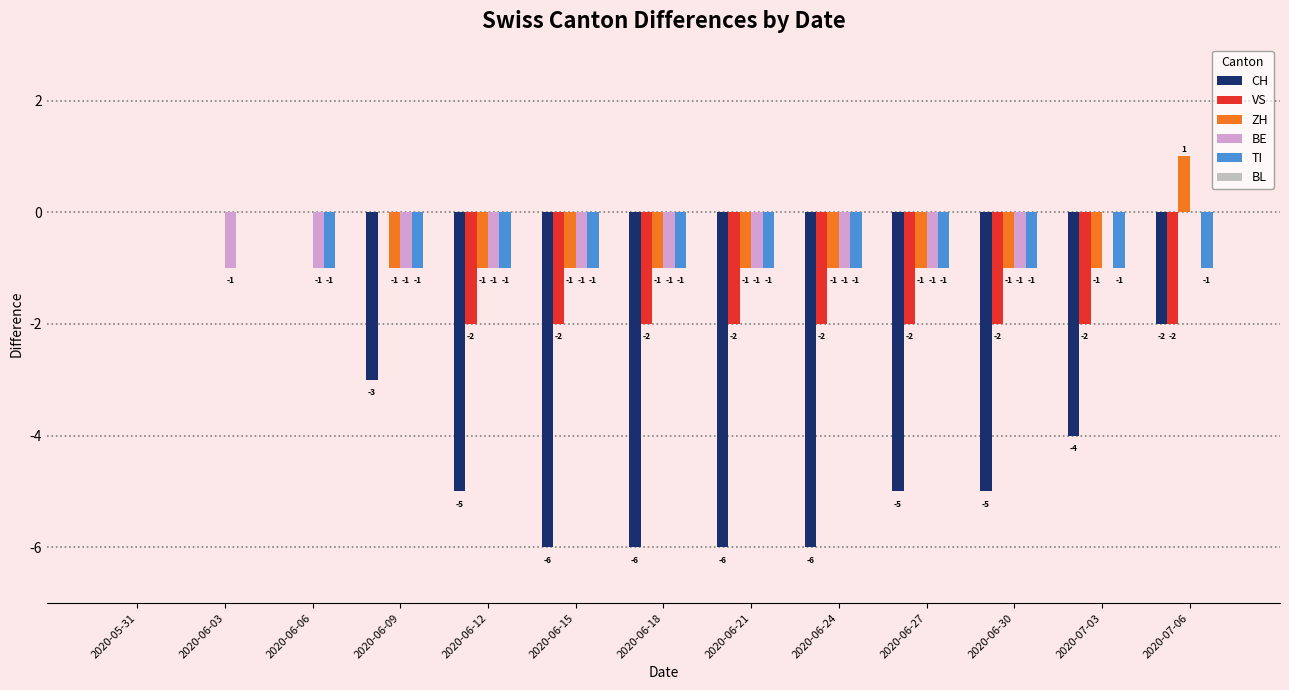

Reading right to left, list all the values displayed in this chart.

CH: 2020-07-06=-2	2020-07-03=-4	2020-06-30=-5	2020-06-27=-5	2020-06-24=-6	2020-06-21=-6	2020-06-18=-6	2020-06-15=-6	2020-06-12=-5	2020-06-09=-3	2020-06-06=0	2020-06-03=0	2020-05-31=0
VS: 2020-07-06=-2	2020-07-03=-2	2020-06-30=-2	2020-06-27=-2	2020-06-24=-2	2020-06-21=-2	2020-06-18=-2	2020-06-15=-2	2020-06-12=-2	2020-06-09=0	2020-06-06=0	2020-06-03=0	2020-05-31=0
ZH: 2020-07-06=1	2020-07-03=-1	2020-06-30=-1	2020-06-27=-1	2020-06-24=-1	2020-06-21=-1	2020-06-18=-1	2020-06-15=-1	2020-06-12=-1	2020-06-09=-1	2020-06-06=0	2020-06-03=0	2020-05-31=0
BE: 2020-07-06=0	2020-07-03=0	2020-06-30=-1	2020-06-27=-1	2020-06-24=-1	2020-06-21=-1	2020-06-18=-1	2020-06-15=-1	2020-06-12=-1	2020-06-09=-1	2020-06-06=-1	2020-06-03=-1	2020-05-31=0
TI: 2020-07-06=-1	2020-07-03=-1	2020-06-30=-1	2020-06-27=-1	2020-06-24=-1	2020-06-21=-1	2020-06-18=-1	2020-06-15=-1	2020-06-12=-1	2020-06-09=-1	2020-06-06=-1	2020-06-03=0	2020-05-31=0